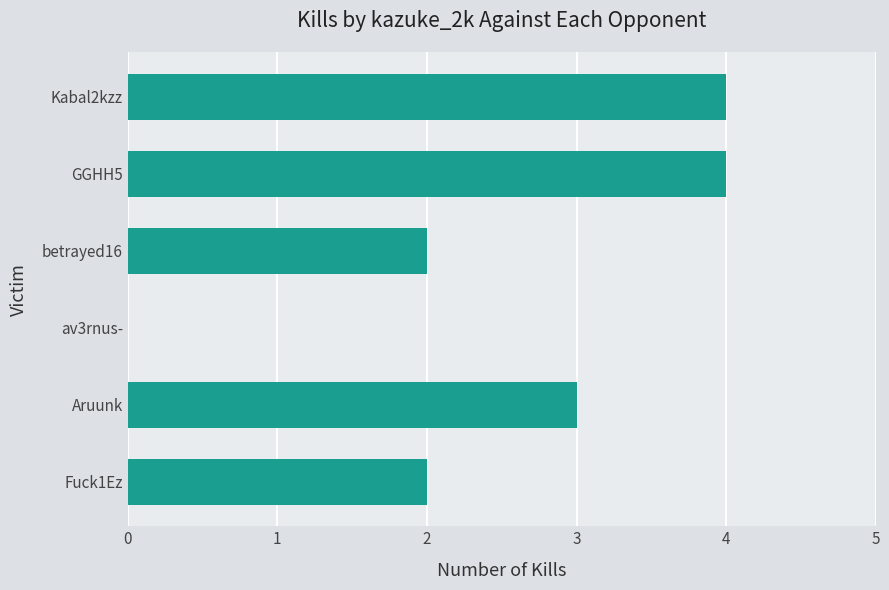

The value at Fuck1Ez is 2. True or false?

True